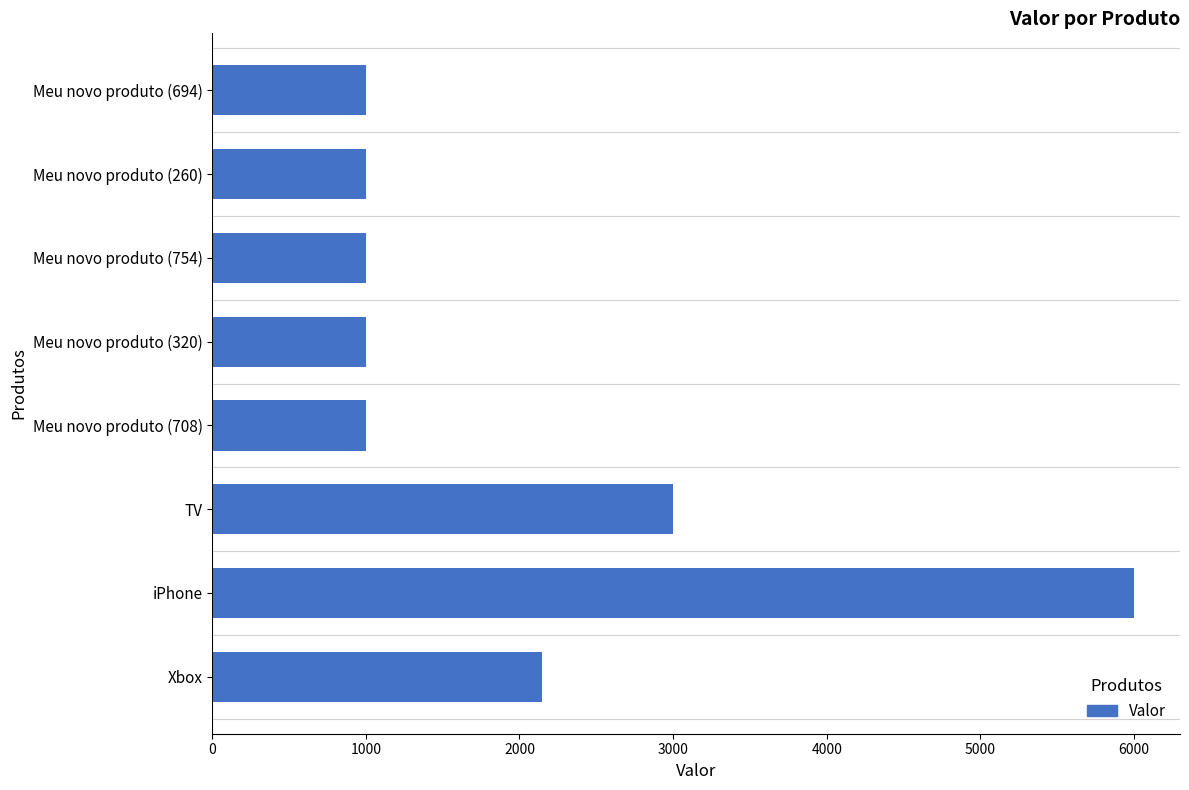

Which label corresponds to the largest value in the chart?

iPhone